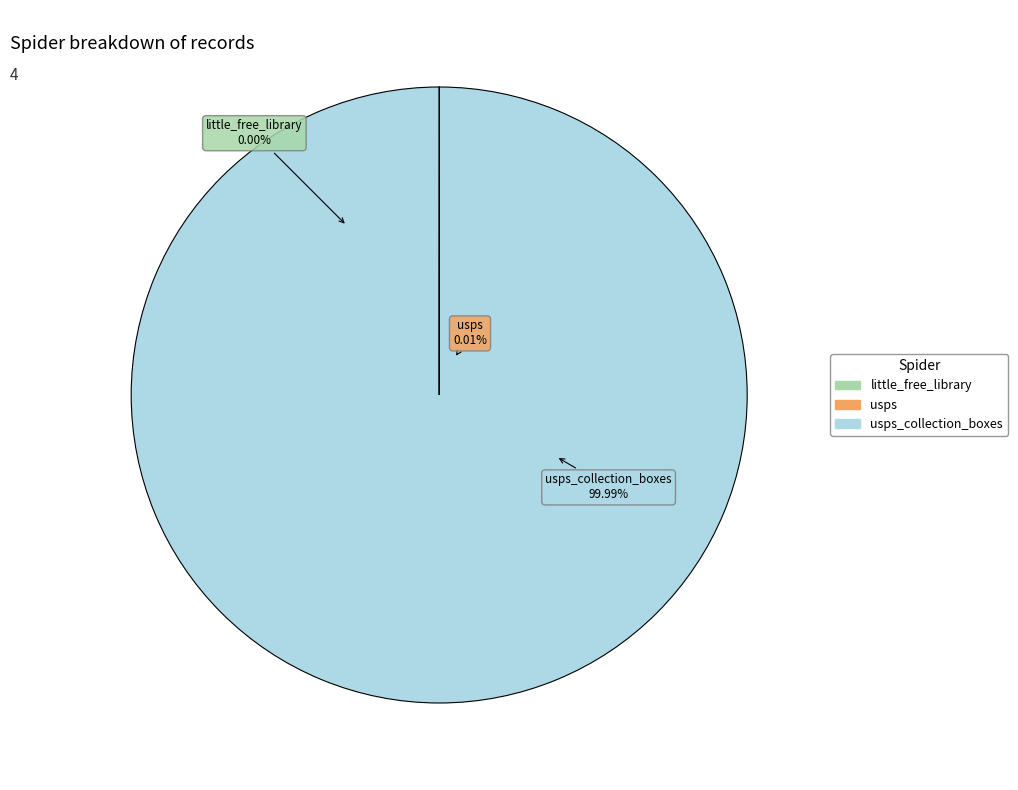

What is the change in value from usps to usps_collection_boxes?

+8106216166